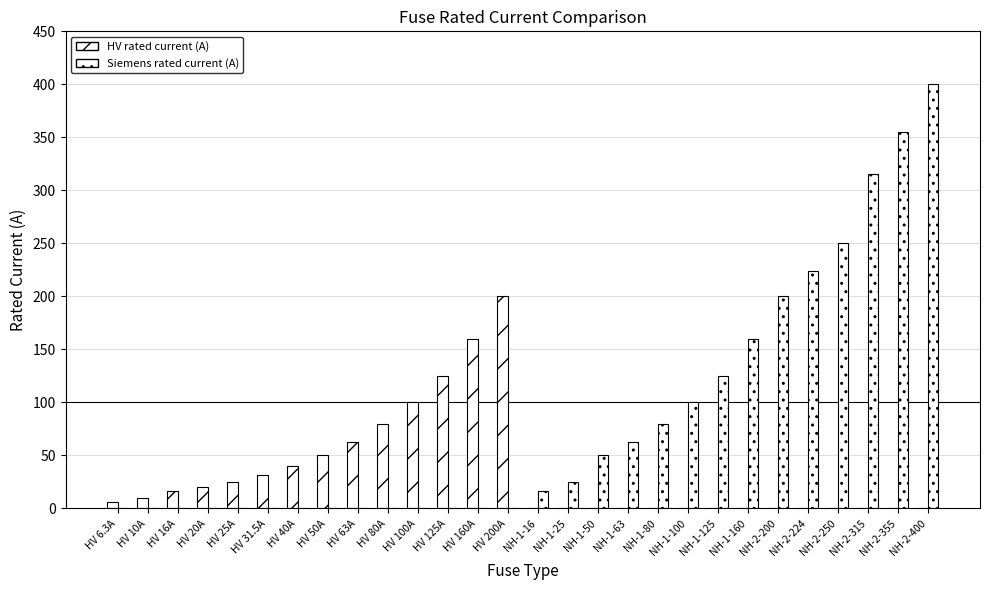

How many groups of bars are there?

28